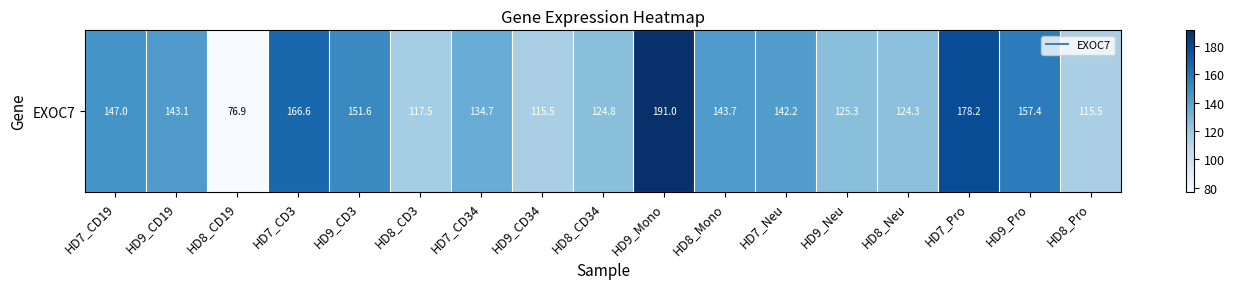

Which label corresponds to the smallest value in the chart?

HD8_CD19